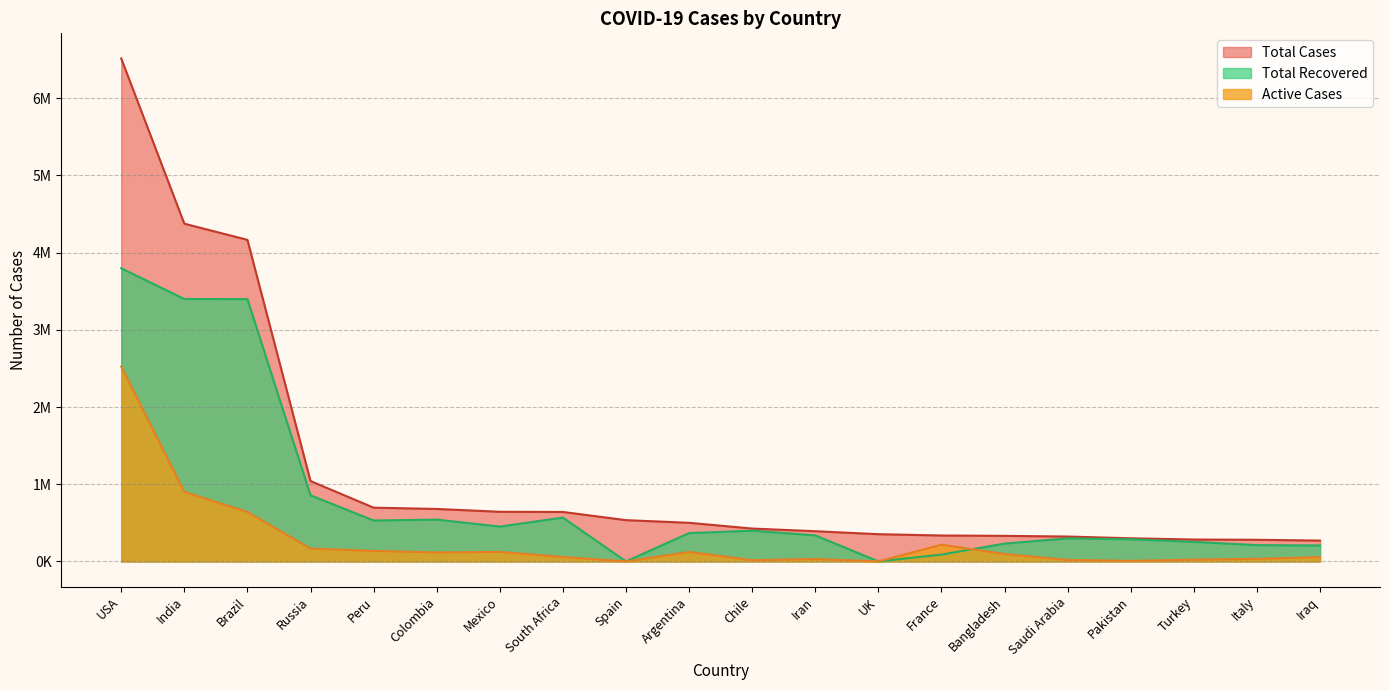

Where does the Total Cases series first go above 500034?

USA